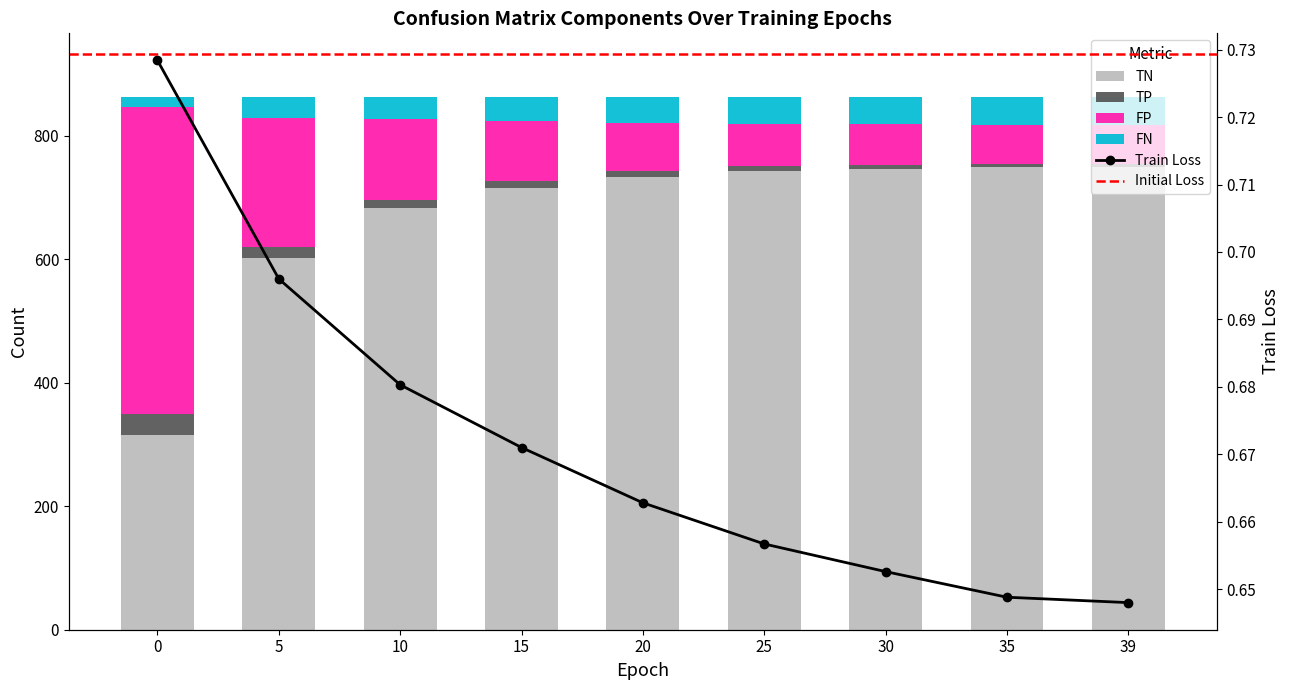

What is the smallest value displayed?

5